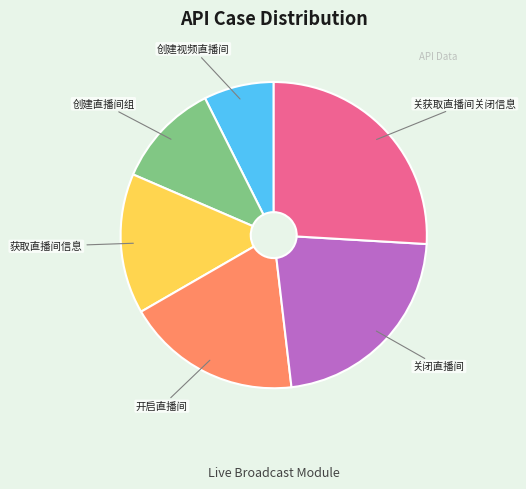

Is there any slice that represents more than half of the pie?

No